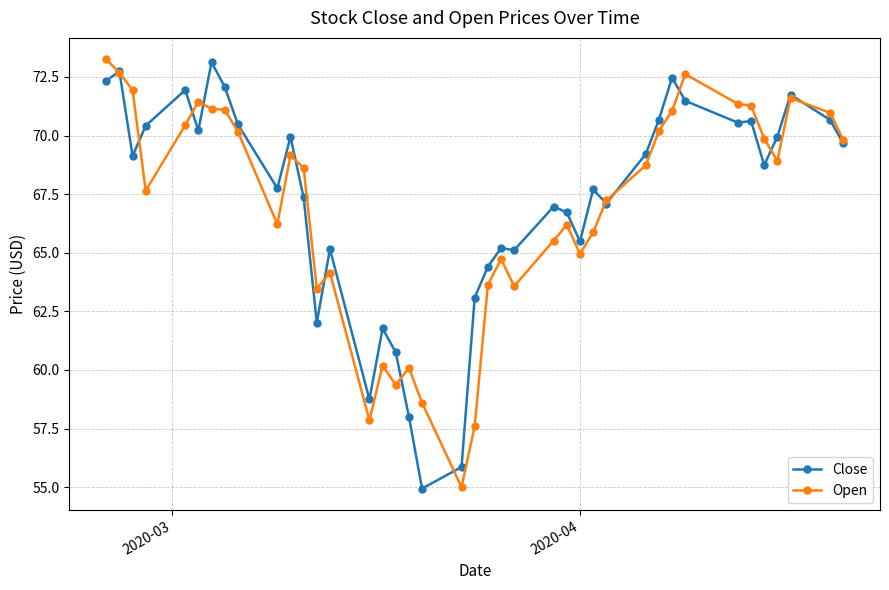

What is the value of the Close point at the 20th from the left?

55.9